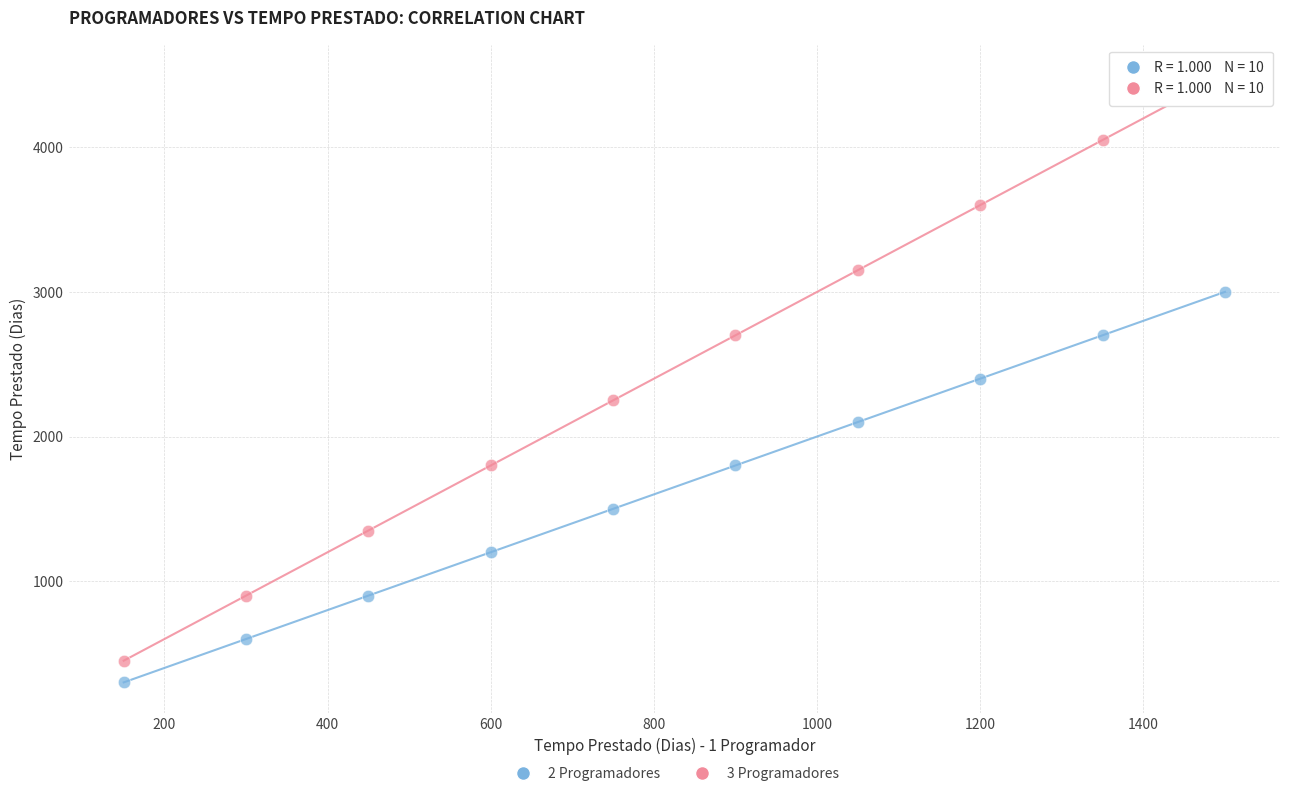

Which series has the largest Y range (max minus min)?

3 Programadores